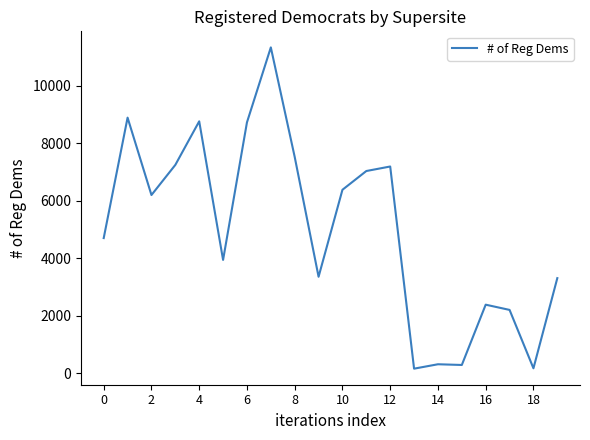

What is the minimum value shown in the chart?

155